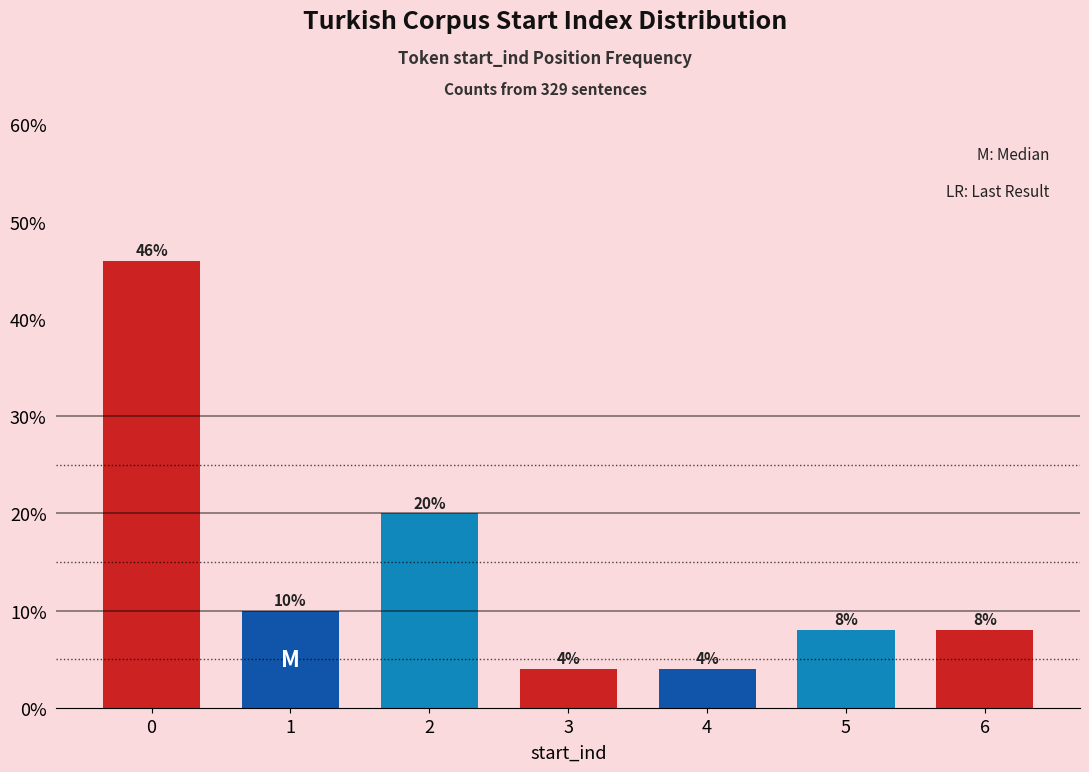

Reading right to left, transcribe all the data shown in this chart.

6=8	5=8	4=4	3=4	2=20	1=10	0=46